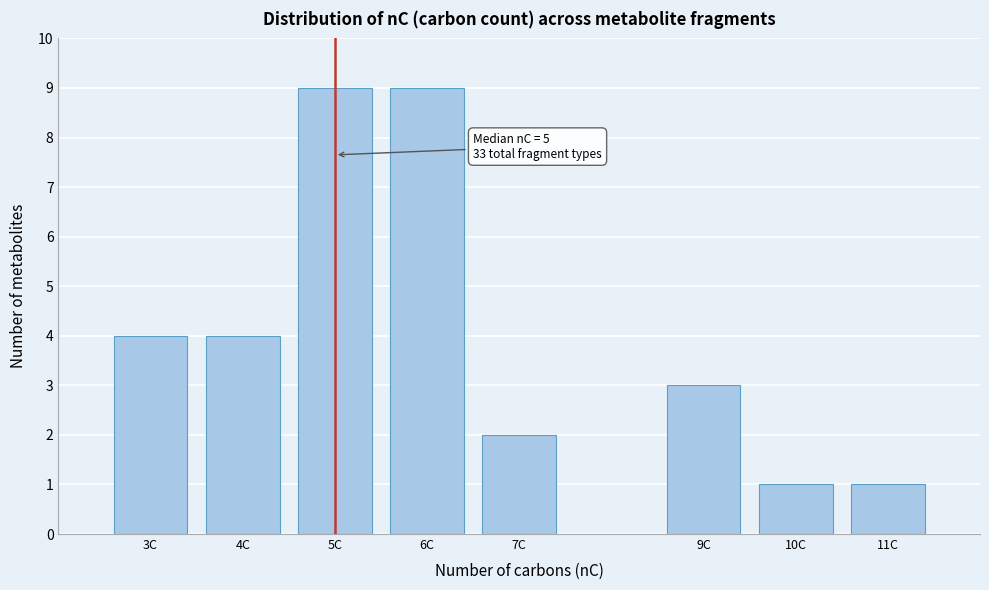

Reading left to right, transcribe all the data shown in this chart.

4	4	9	9	2	3	1	1